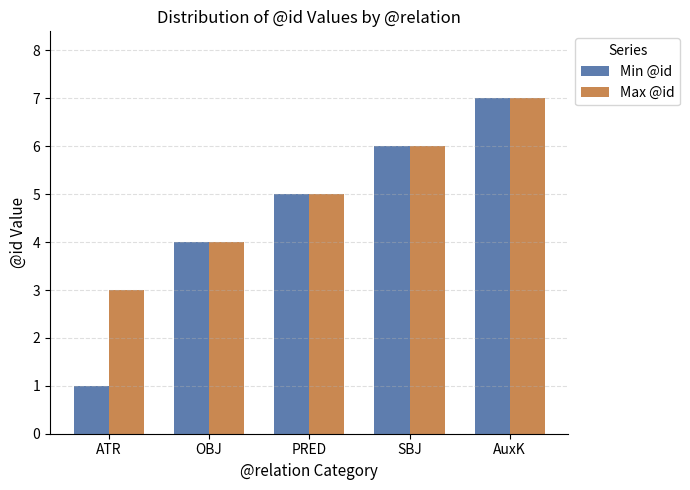

Is the value of Min @id at PRED greater than the value of Max @id at ATR?

Yes